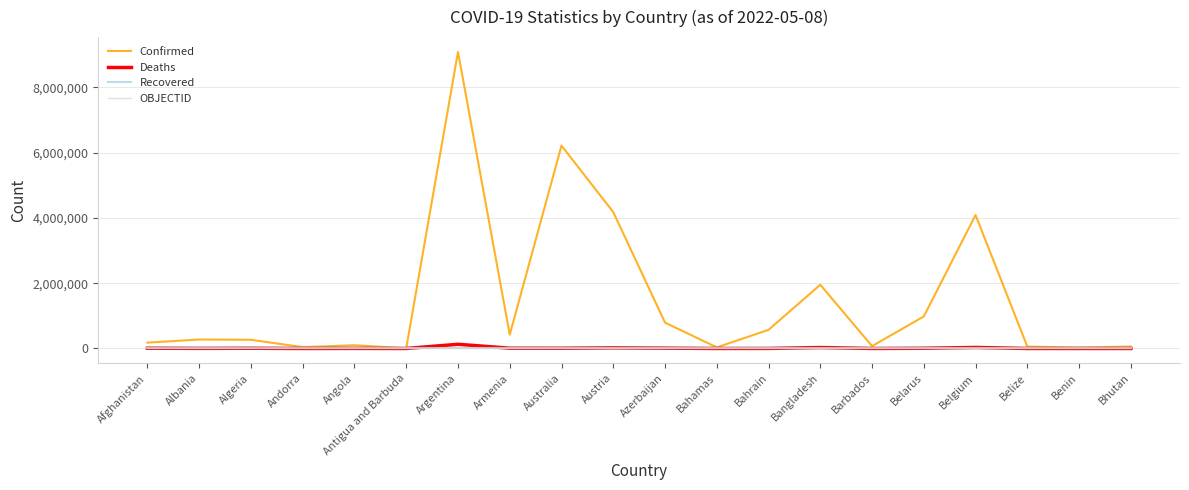

Which category has the highest value across all series?

Argentina